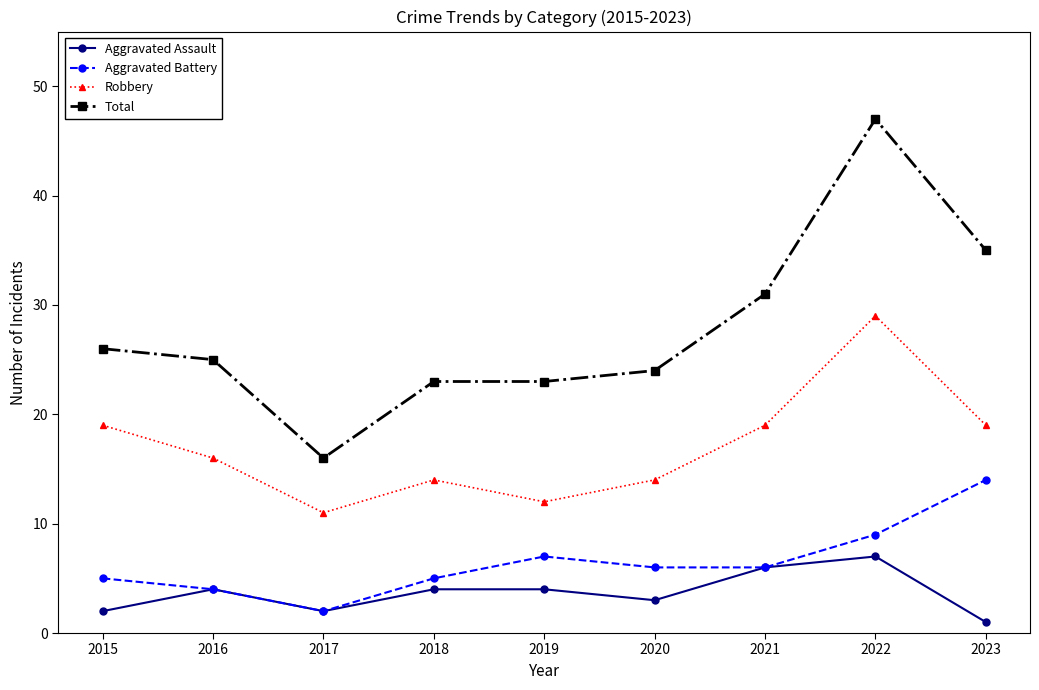

Reading left to right, transcribe all the data shown in this chart.

Aggravated Assault: 2015=2	2016=4	2017=2	2018=4	2019=4	2020=3	2021=6	2022=7	2023=1
Aggravated Battery: 2015=5	2016=4	2017=2	2018=5	2019=7	2020=6	2021=6	2022=9	2023=14
Robbery: 2015=19	2016=16	2017=11	2018=14	2019=12	2020=14	2021=19	2022=29	2023=19
Total: 2015=26	2016=25	2017=16	2018=23	2019=23	2020=24	2021=31	2022=47	2023=35